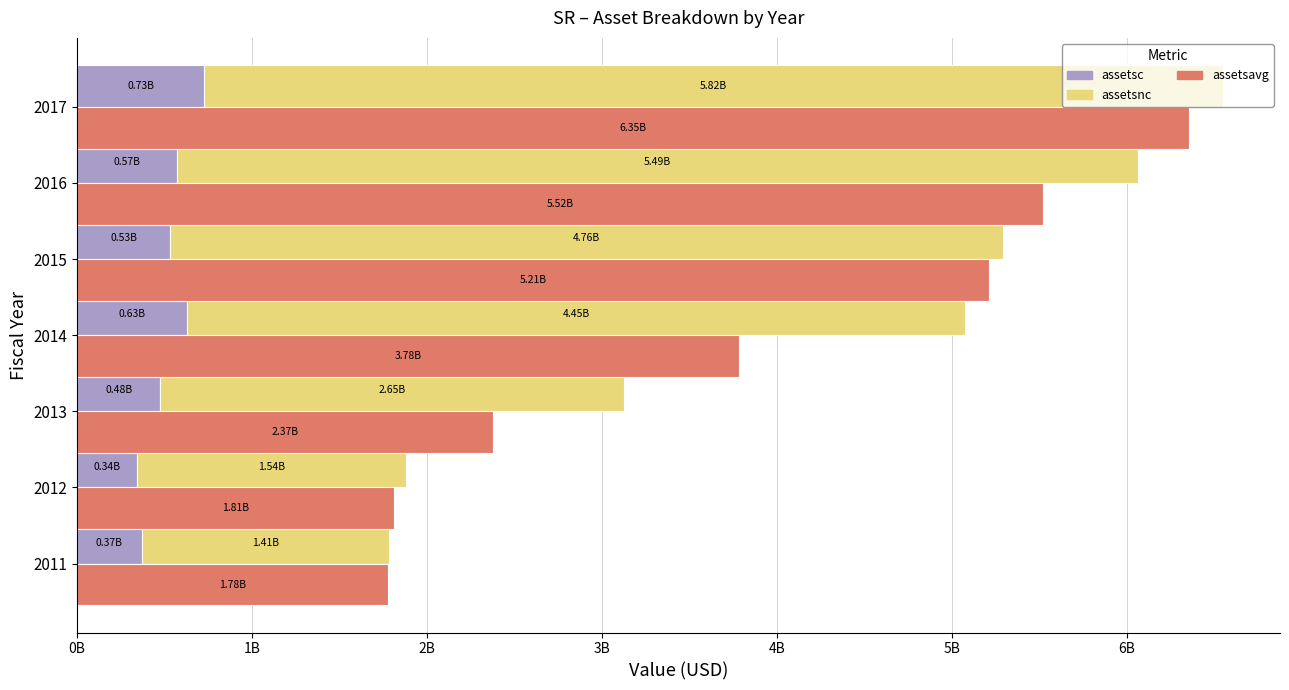

What are all the series names shown in the legend?

assetsc, assetsnc, assetsavg